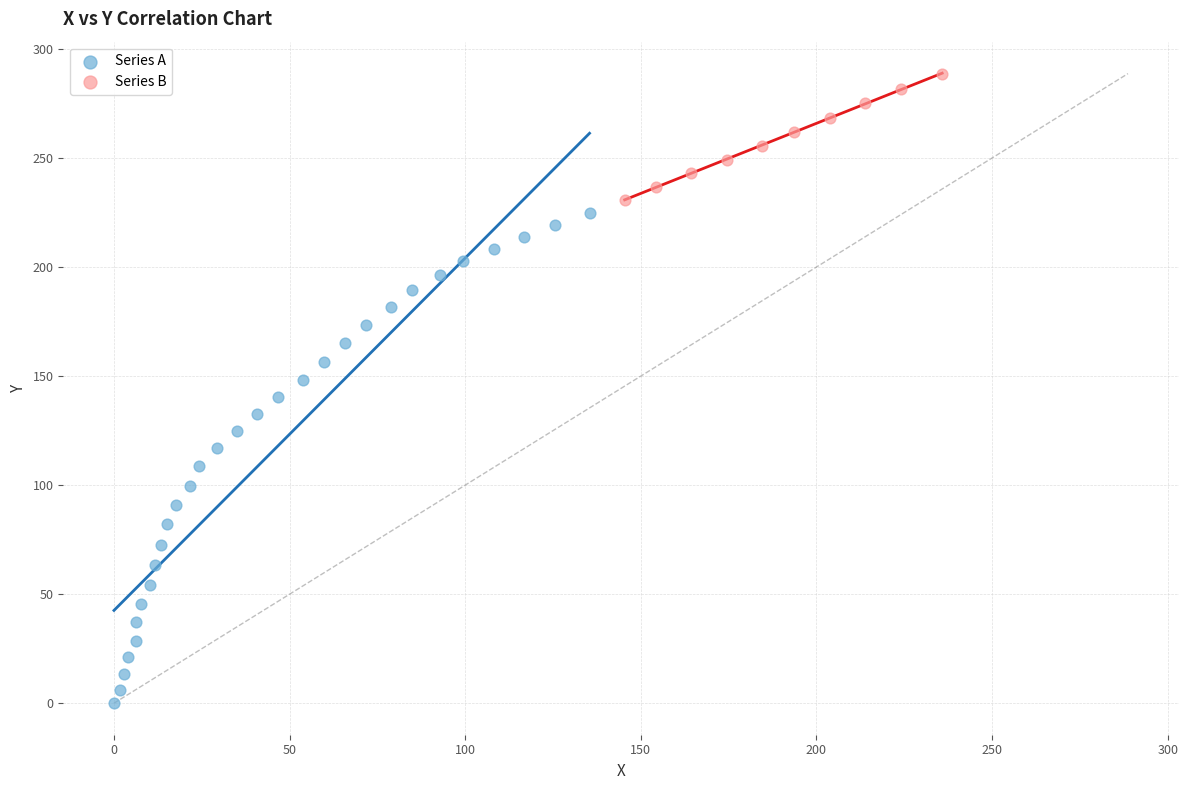

Which series contains the lowest Y value?

Series A